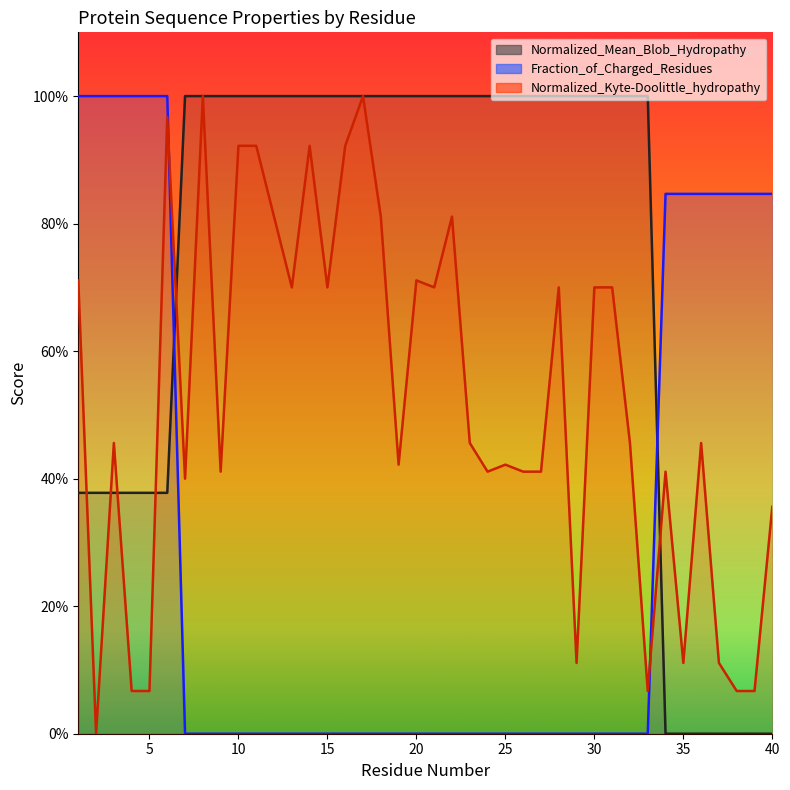

What are all the series names shown in the legend?

Normalized_Mean_Blob_Hydropathy, Fraction_of_Charged_Residues, Normalized_Kyte-Doolittle_hydropathy